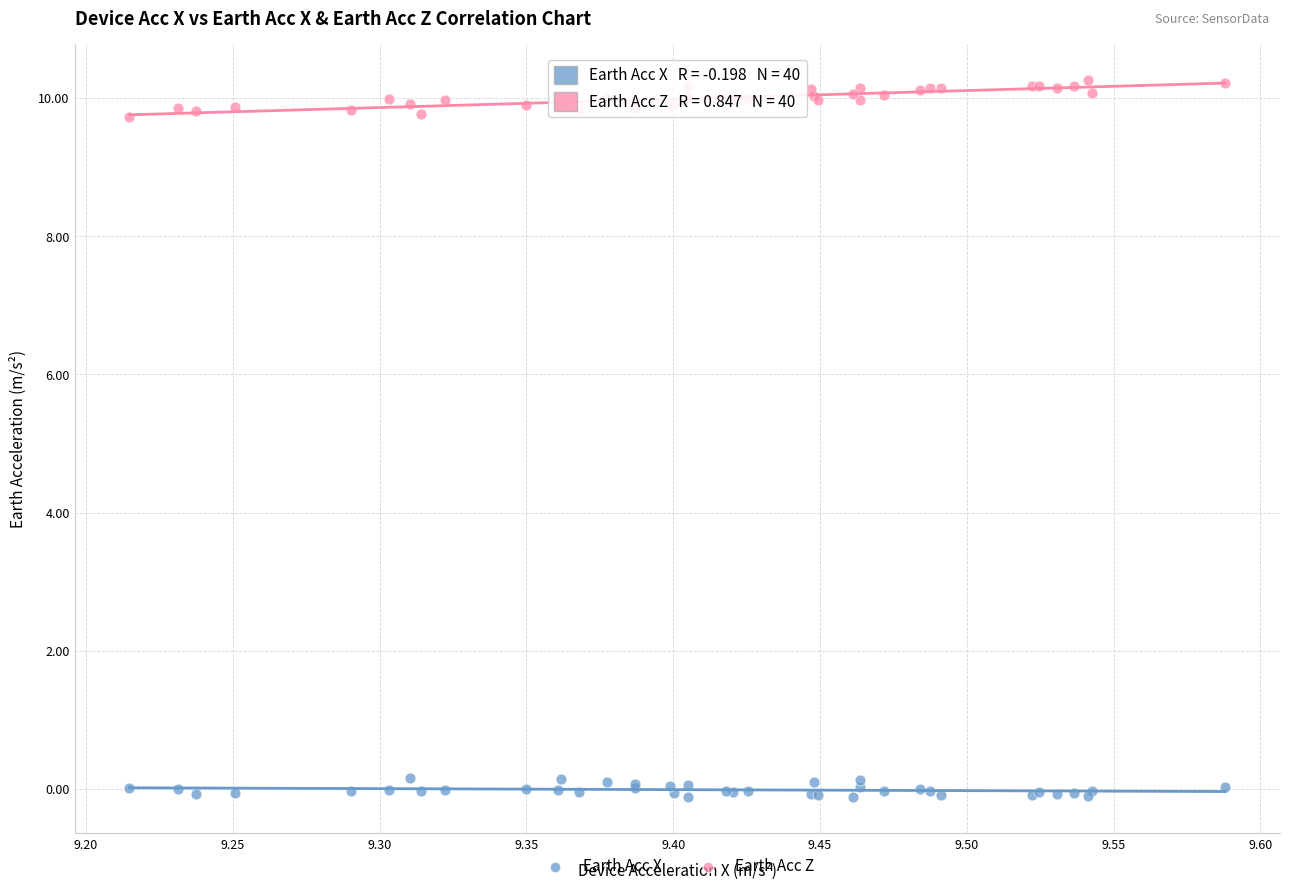

Which series reaches the minimum Y coordinate?

Earth Acc X